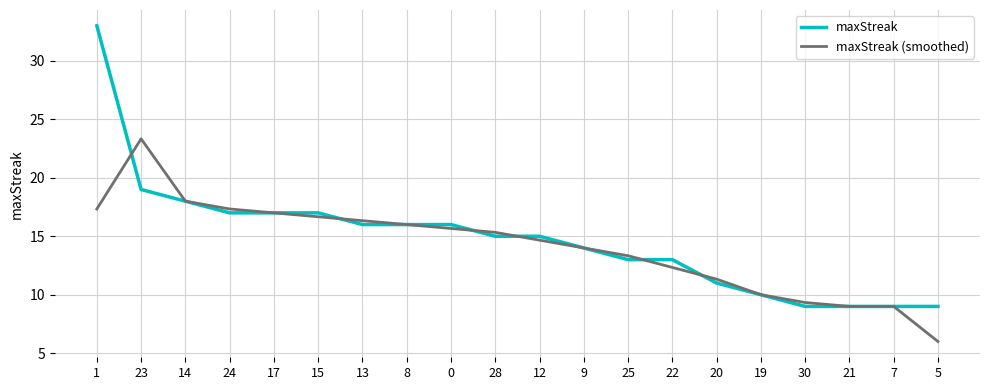

What value does the maxStreak (smoothed) series have at 30?

9.3